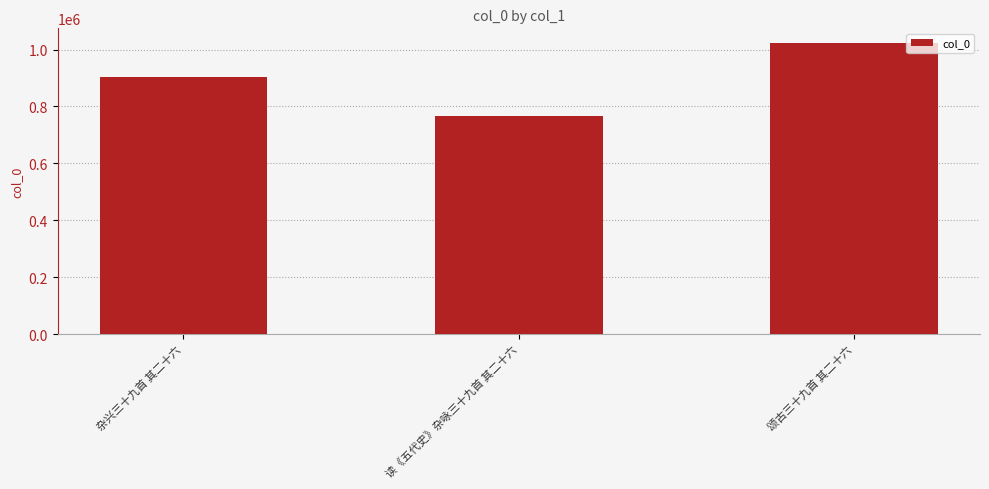

Count the number of categories in the chart.

3